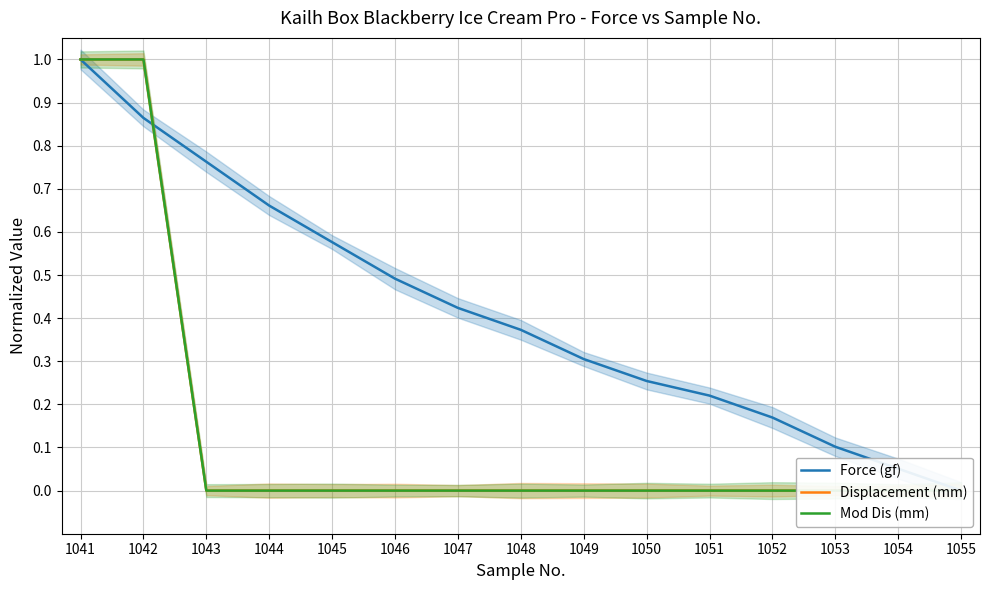

What is the spread (max minus min) of values at 1042?

0.1